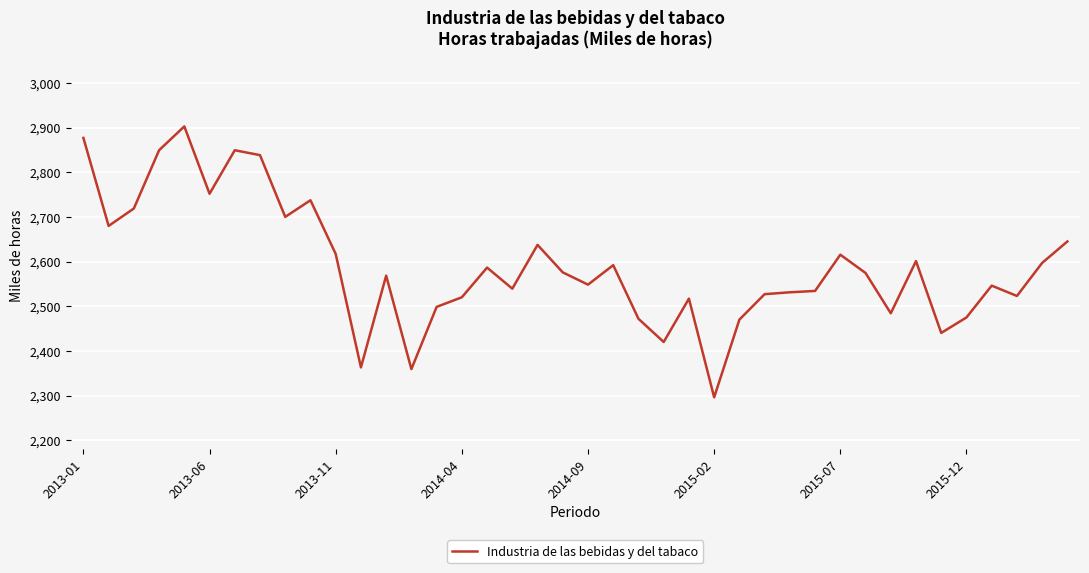

Count the number of categories in the chart.

40